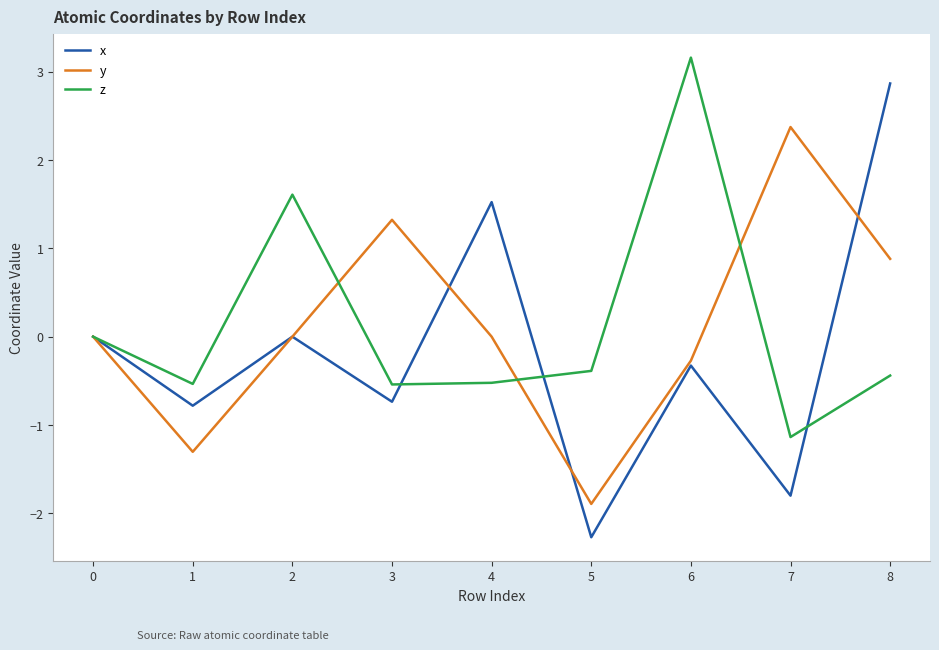

What is the average value of the y series?

0.1